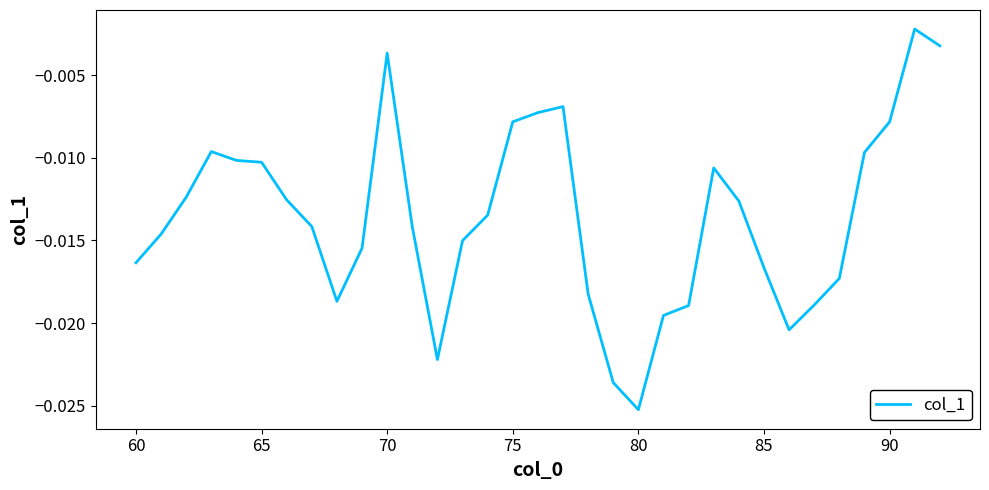

How many lines are shown in the chart?

1